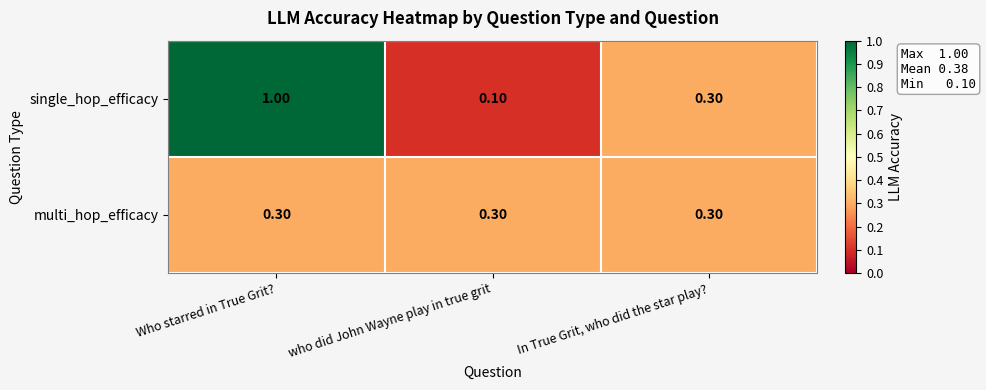

Which series has the widest spread of values?

single_hop_efficacy